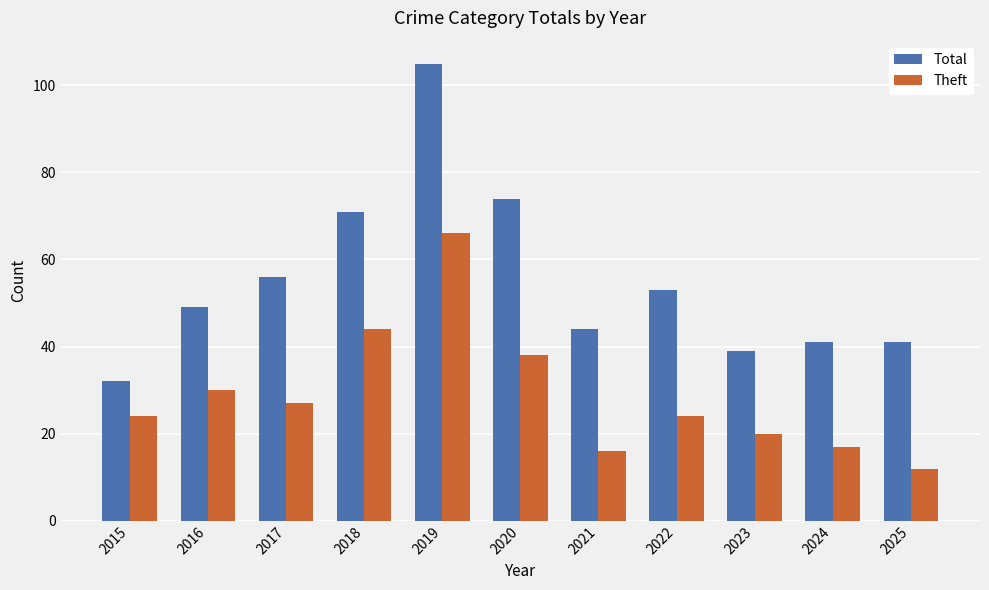

Reading right to left, extract all data points from this chart.

Total: 2025=41	2024=41	2023=39	2022=53	2021=44	2020=74	2019=105	2018=71	2017=56	2016=49	2015=32
Theft: 2025=12	2024=17	2023=20	2022=24	2021=16	2020=38	2019=66	2018=44	2017=27	2016=30	2015=24